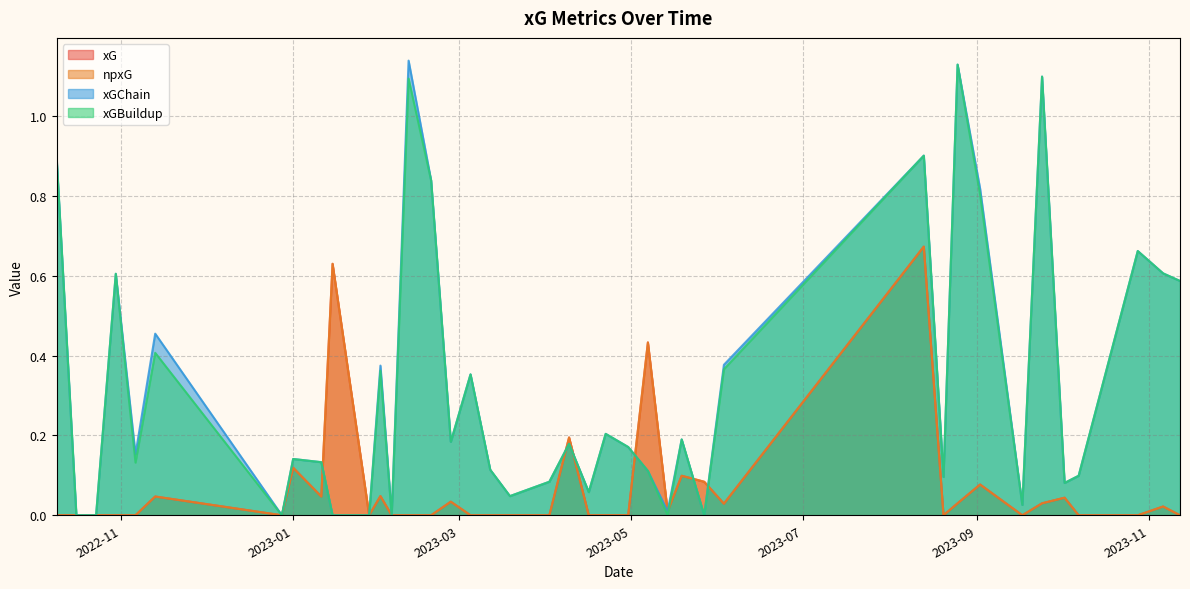

What is the difference between the maximum and minimum values in the npxG series?

0.7